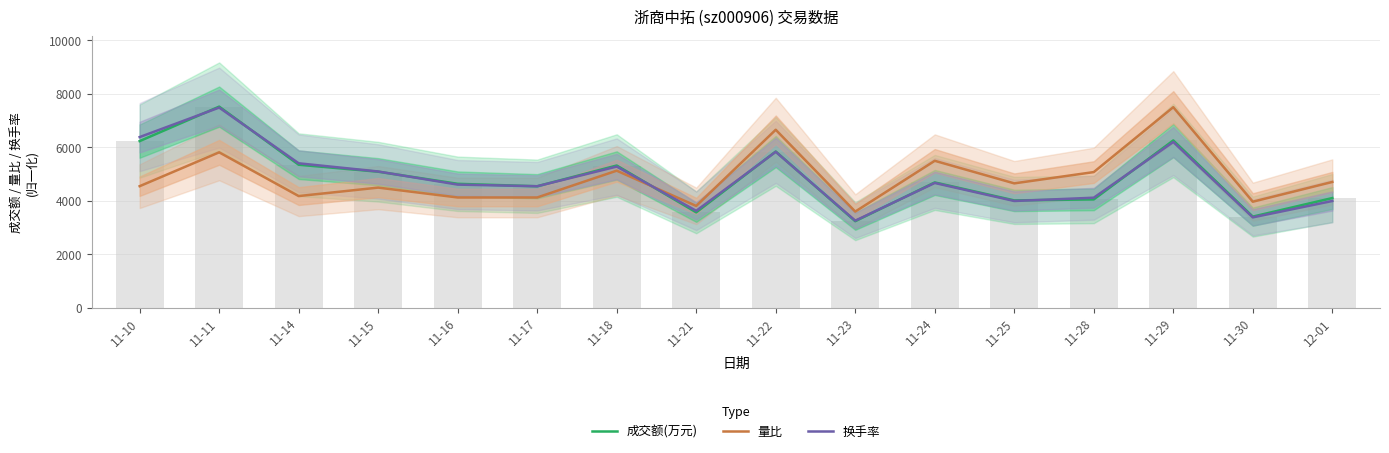

Is it true that 量比 equals 2521.3 at 11-21?

False